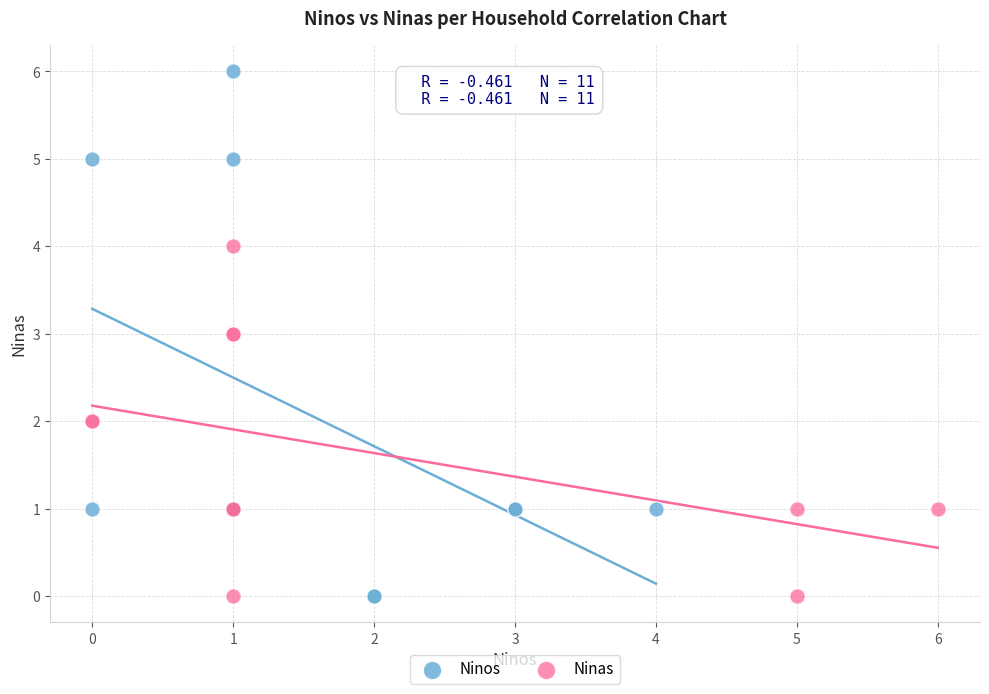

Which series has the widest spread of Y values?

Ninos